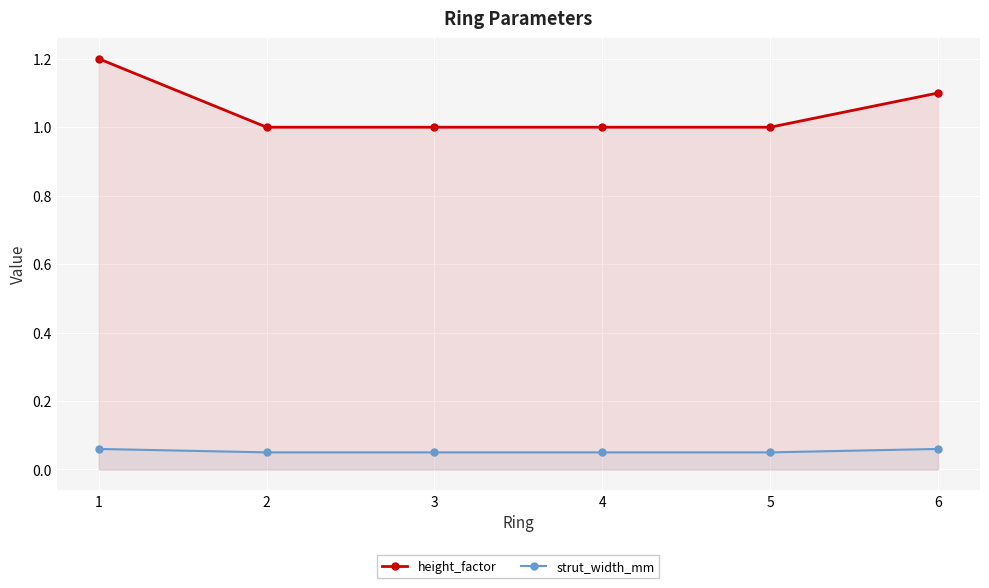

What are all the series names shown in the legend?

height_factor, strut_width_mm